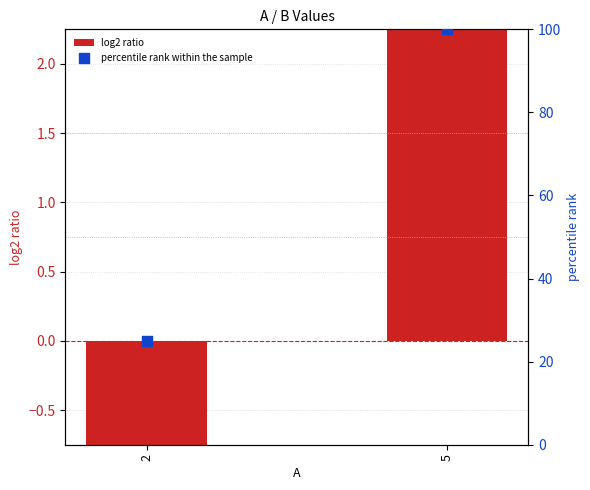

Is the value of percentile rank within the sample at 2 greater than the value of log2 ratio at 5?

Yes